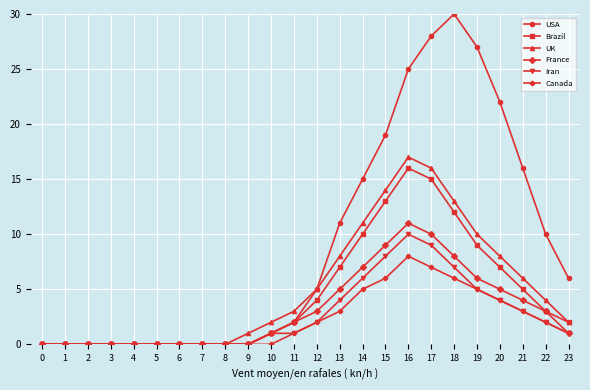

Does the chart have visible grid lines?

Yes